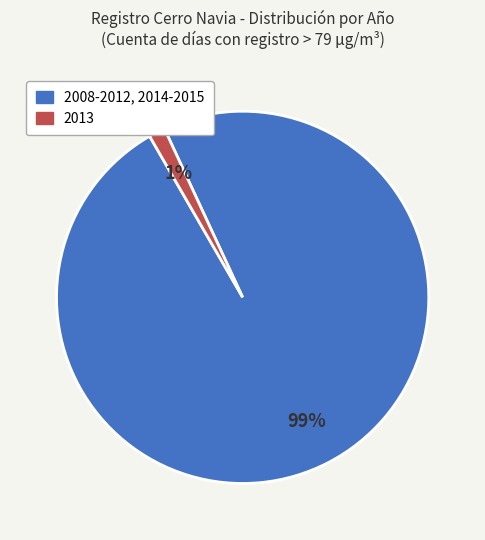

Is there any slice that represents more than half of the pie?

Yes